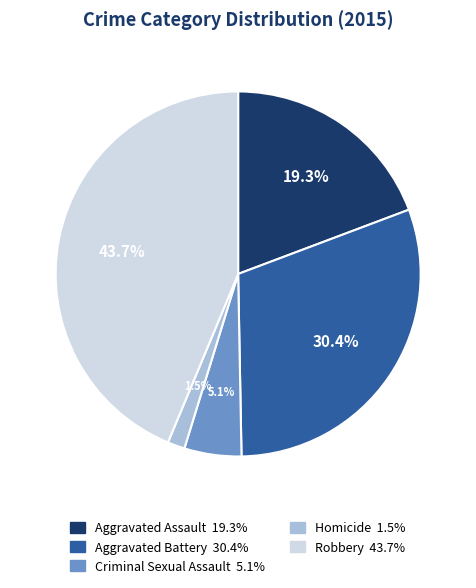

Which has a higher value, Homicide or Criminal Sexual Assault?

Criminal Sexual Assault